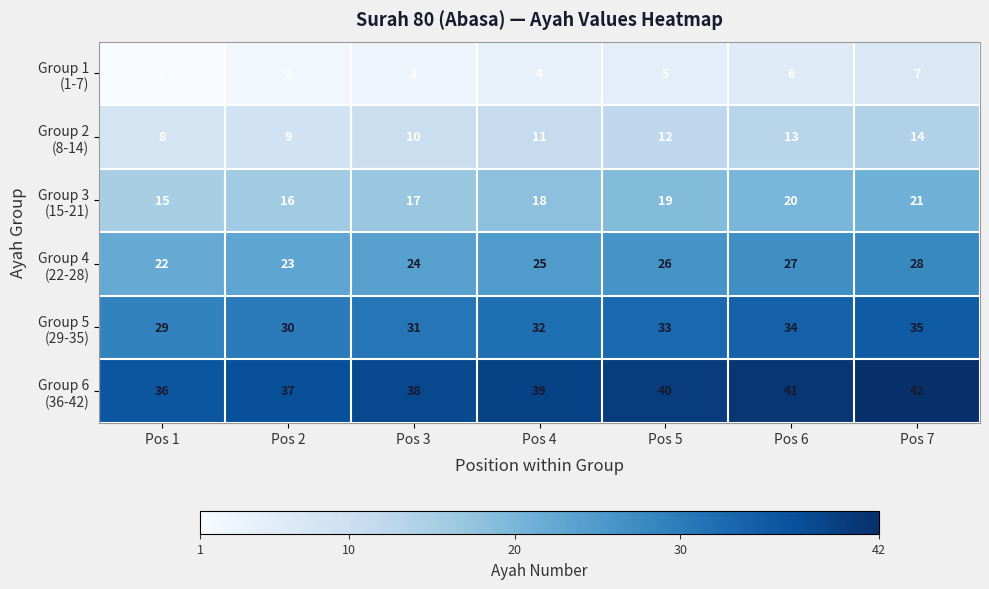

How many data points does each series have?

7